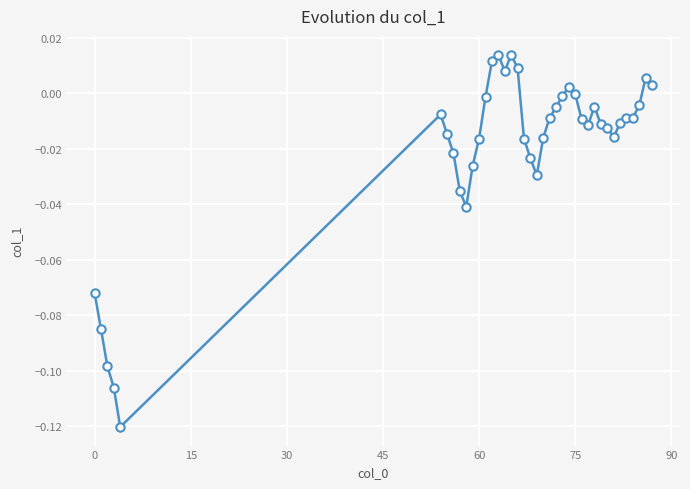

True or false: there are more than 2 points higher than both neighbors.

True